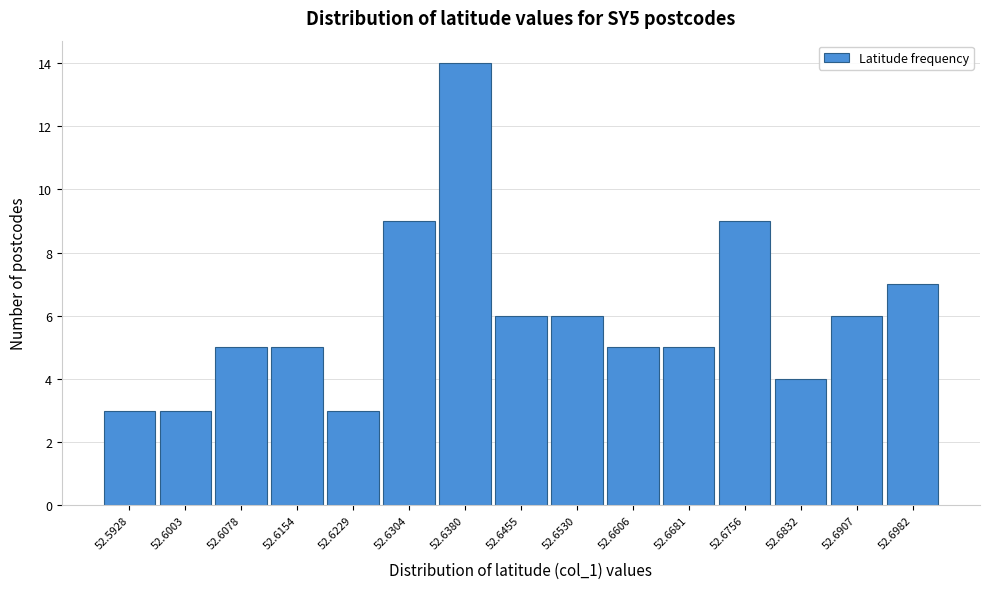

Reading left to right, transcribe this chart: for each bar, give the range it covers on the x-axis and its height. Neither the bar edges nor the heights are printed on the chart, so give them approximately, as read against the axes.

52.589 to 52.597: 3
52.597 to 52.604: 3
52.604 to 52.612: 5
52.612 to 52.619: 5
52.619 to 52.627: 3
52.627 to 52.634: 9
52.634 to 52.642: 14
52.642 to 52.649: 6
52.649 to 52.657: 6
52.657 to 52.664: 5
52.664 to 52.672: 5
52.672 to 52.679: 9
52.679 to 52.687: 4
52.687 to 52.694: 6
52.694 to 52.702: 7